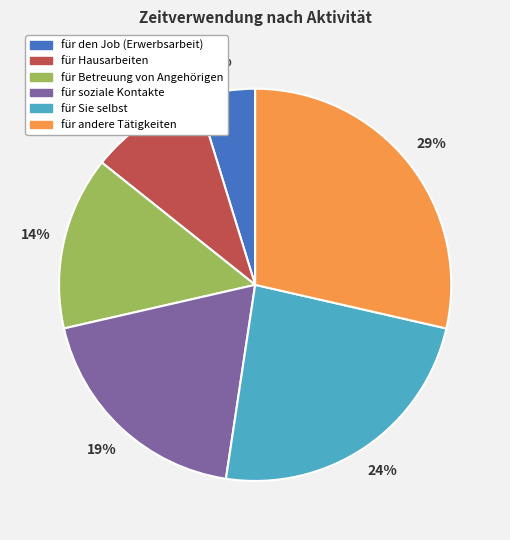

True or false: für Hausarbeiten accounts for 1% of the total.

False